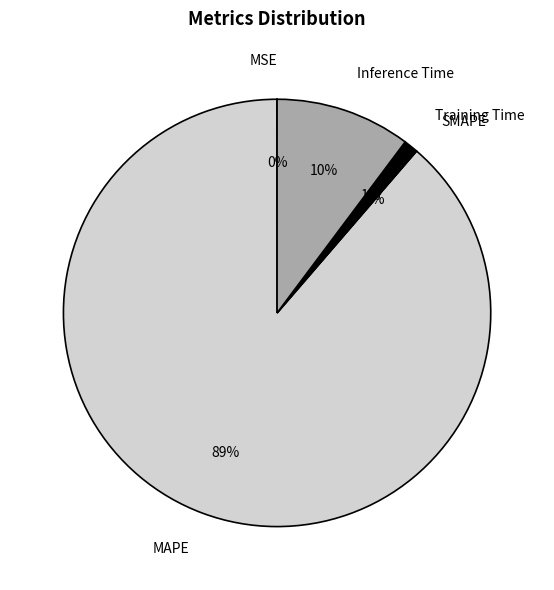

What percentage is NOT represented by SMAPE?

100.0%